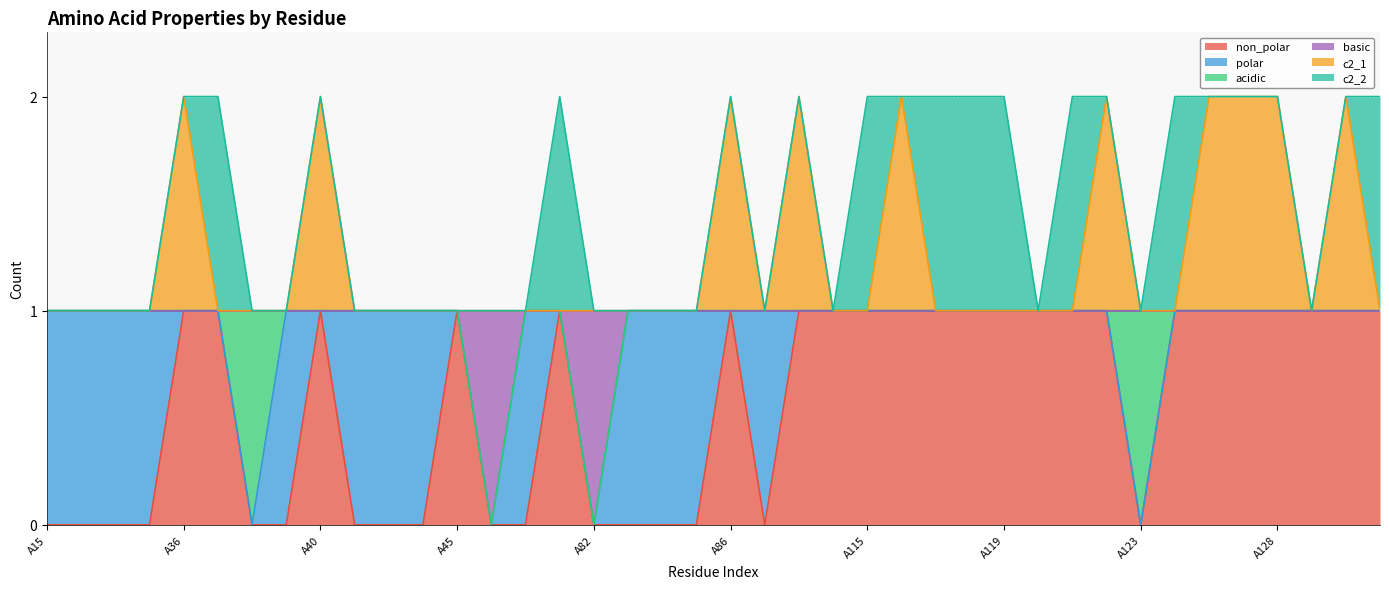

Which category has the lowest value in the non_polar series?

A15